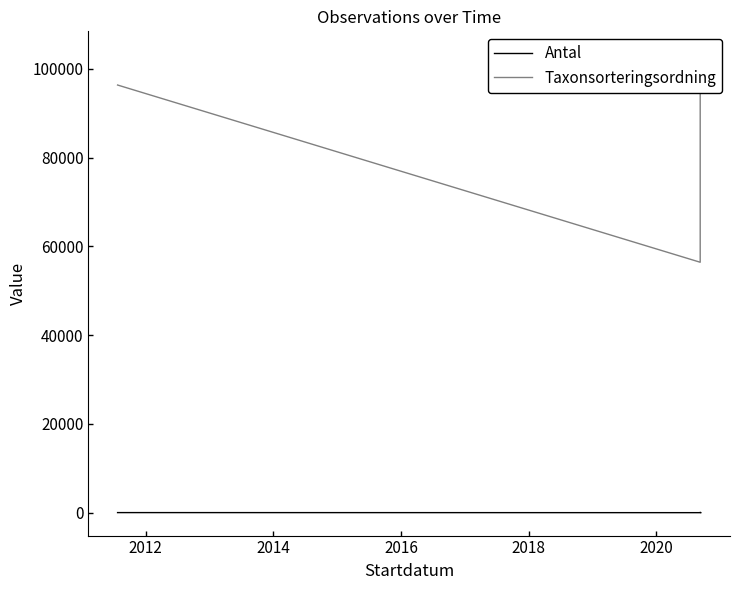

Count the number of categories in the chart.

4